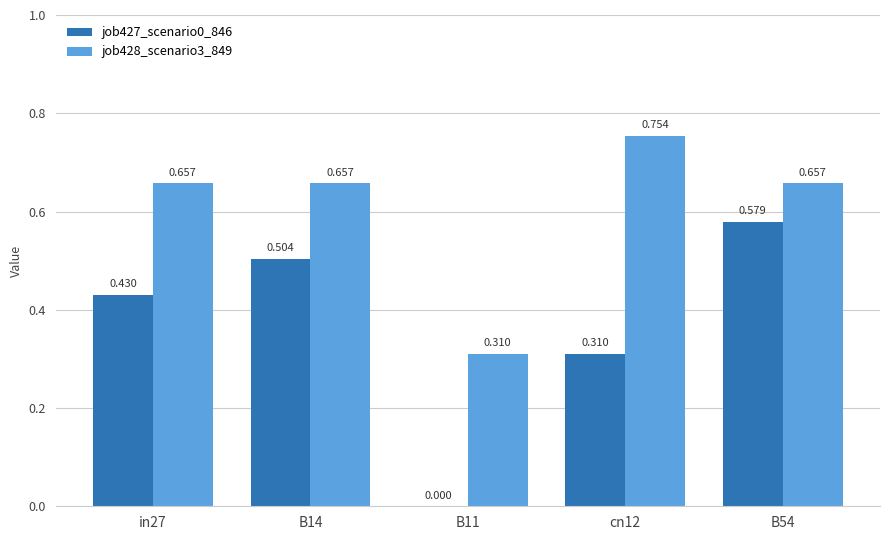

Does the chart contain stacked bars?

No